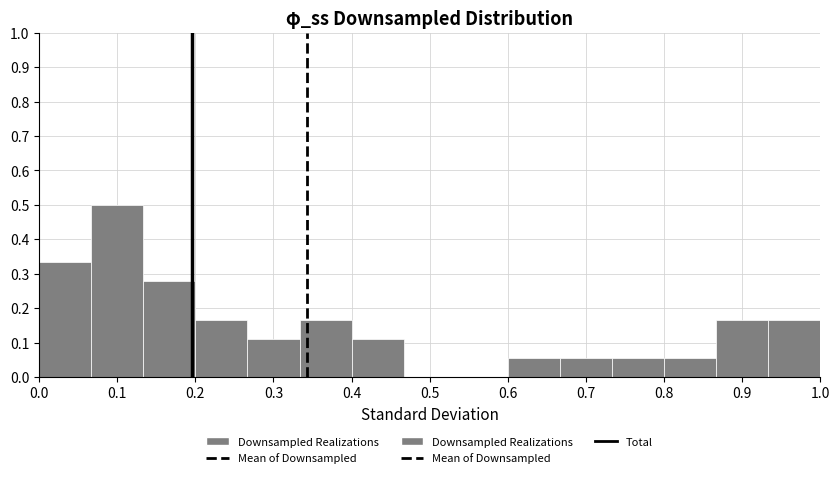

Reading left to right, transcribe this chart: for each bar, give the range it covers on the x-axis and its height. Neither the bar edges nor the heights are printed on the chart, so give them approximately, as read against the axes.

0.00 to 0.07: 0.33
0.07 to 0.13: 0.50
0.13 to 0.20: 0.28
0.20 to 0.27: 0.17
0.27 to 0.33: 0.11
0.33 to 0.40: 0.17
0.40 to 0.47: 0.11
0.47 to 0.53: 0
0.53 to 0.60: 0
0.60 to 0.67: 0.06
0.67 to 0.73: 0.06
0.73 to 0.80: 0.06
0.80 to 0.87: 0.06
0.87 to 0.93: 0.17
0.93 to 1.00: 0.17